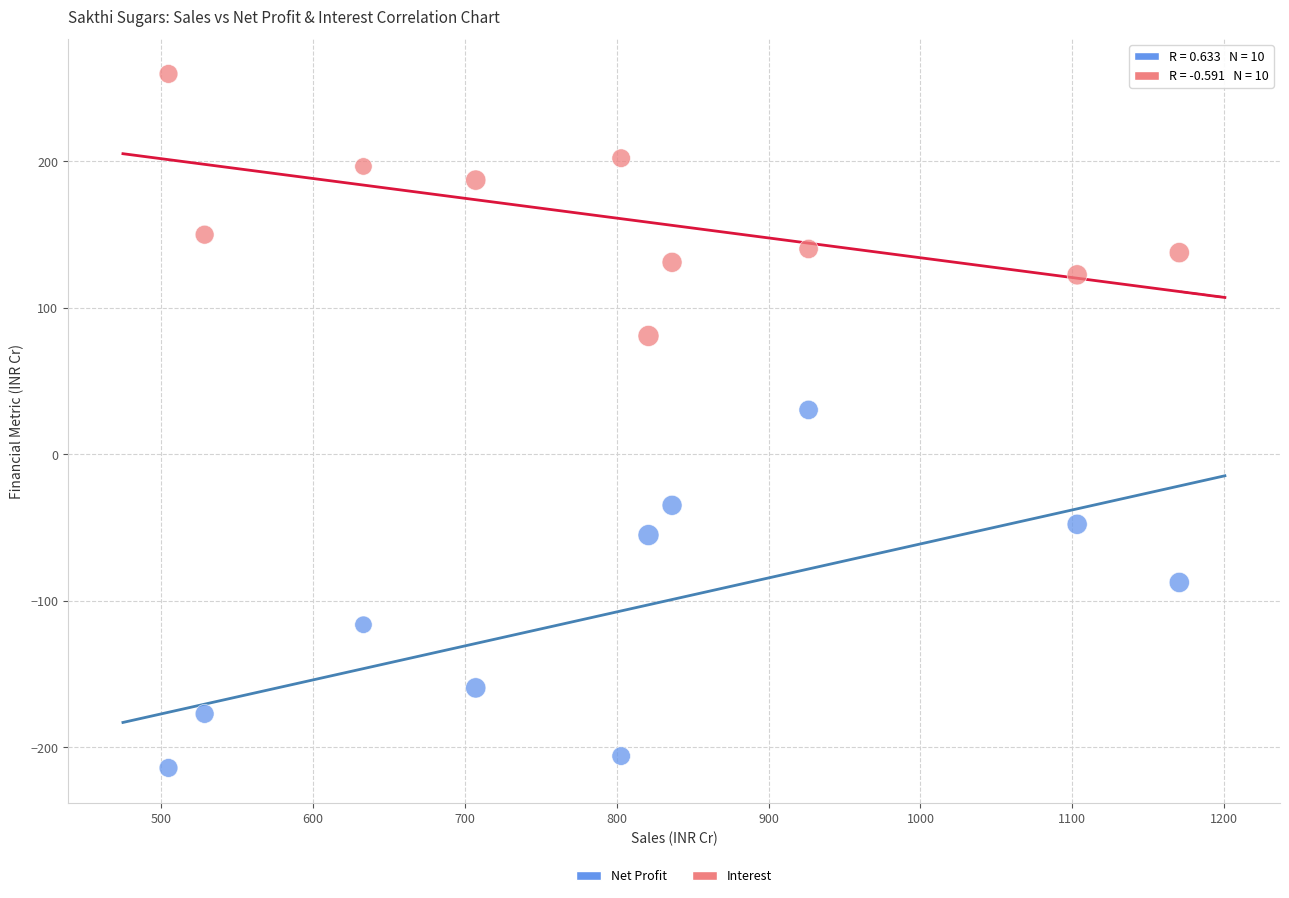

Across all data points, what is the range of Y values (max minus min)?

473.7